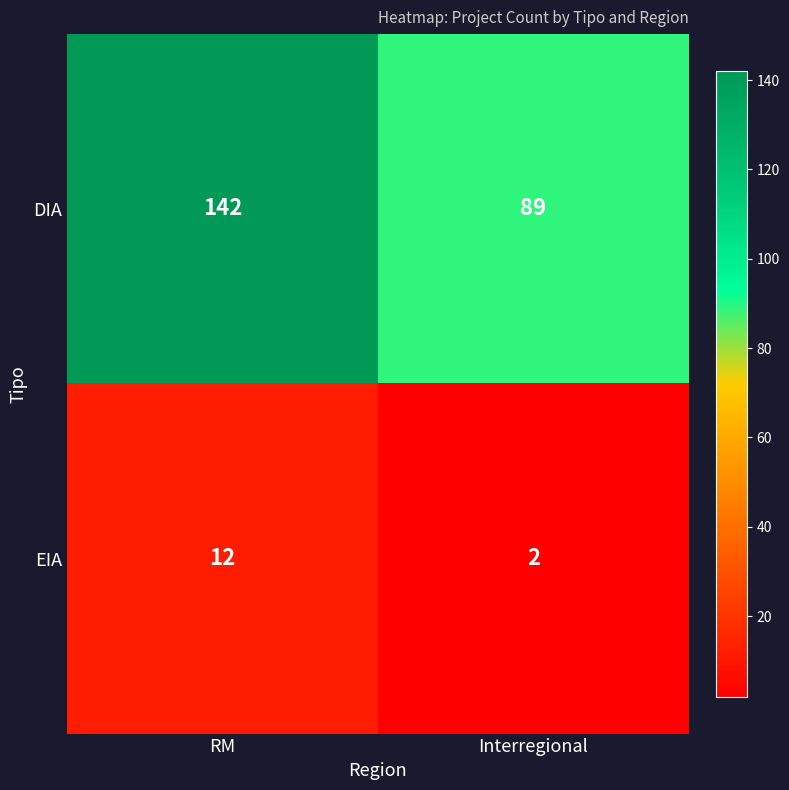

What is the sum of all EIA values?

14